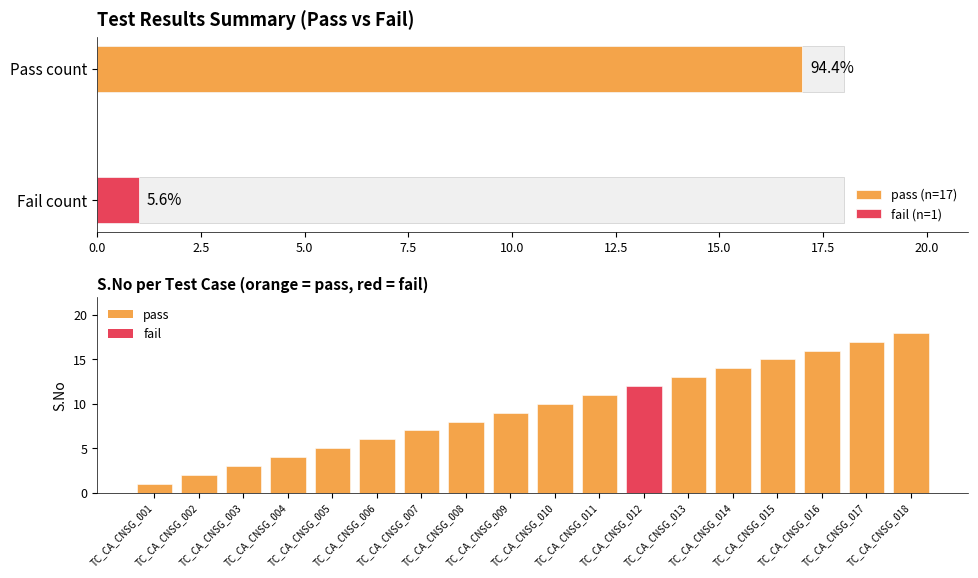

Count the number of values greater than 10.

8